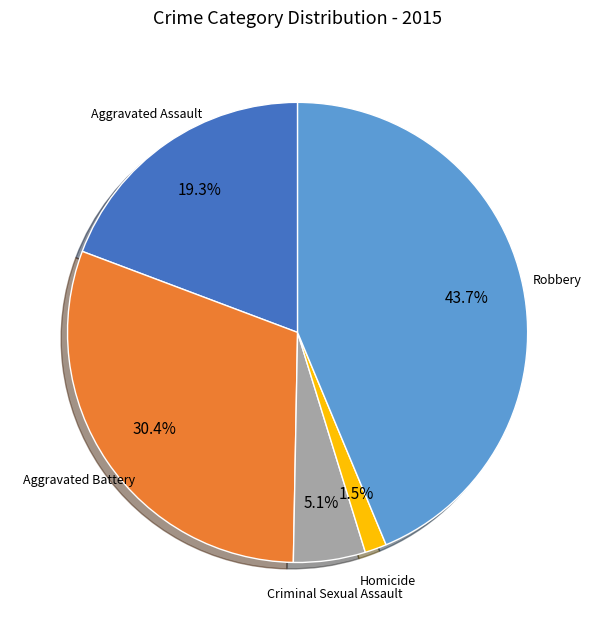

Is there any slice that represents more than half of the pie?

No